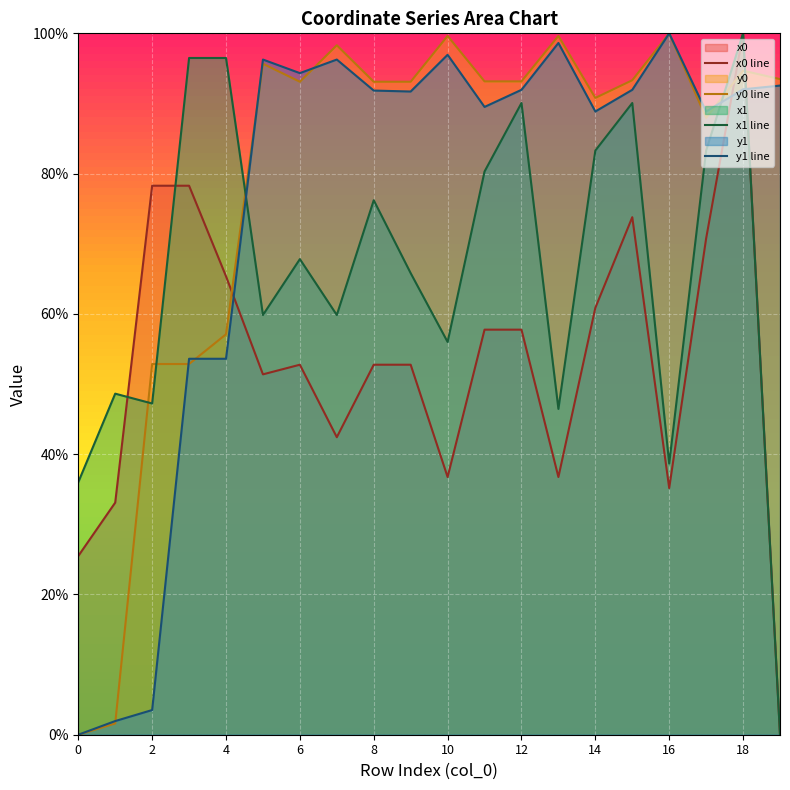

Is it true that y1 line equals 37.7 at 6?

False